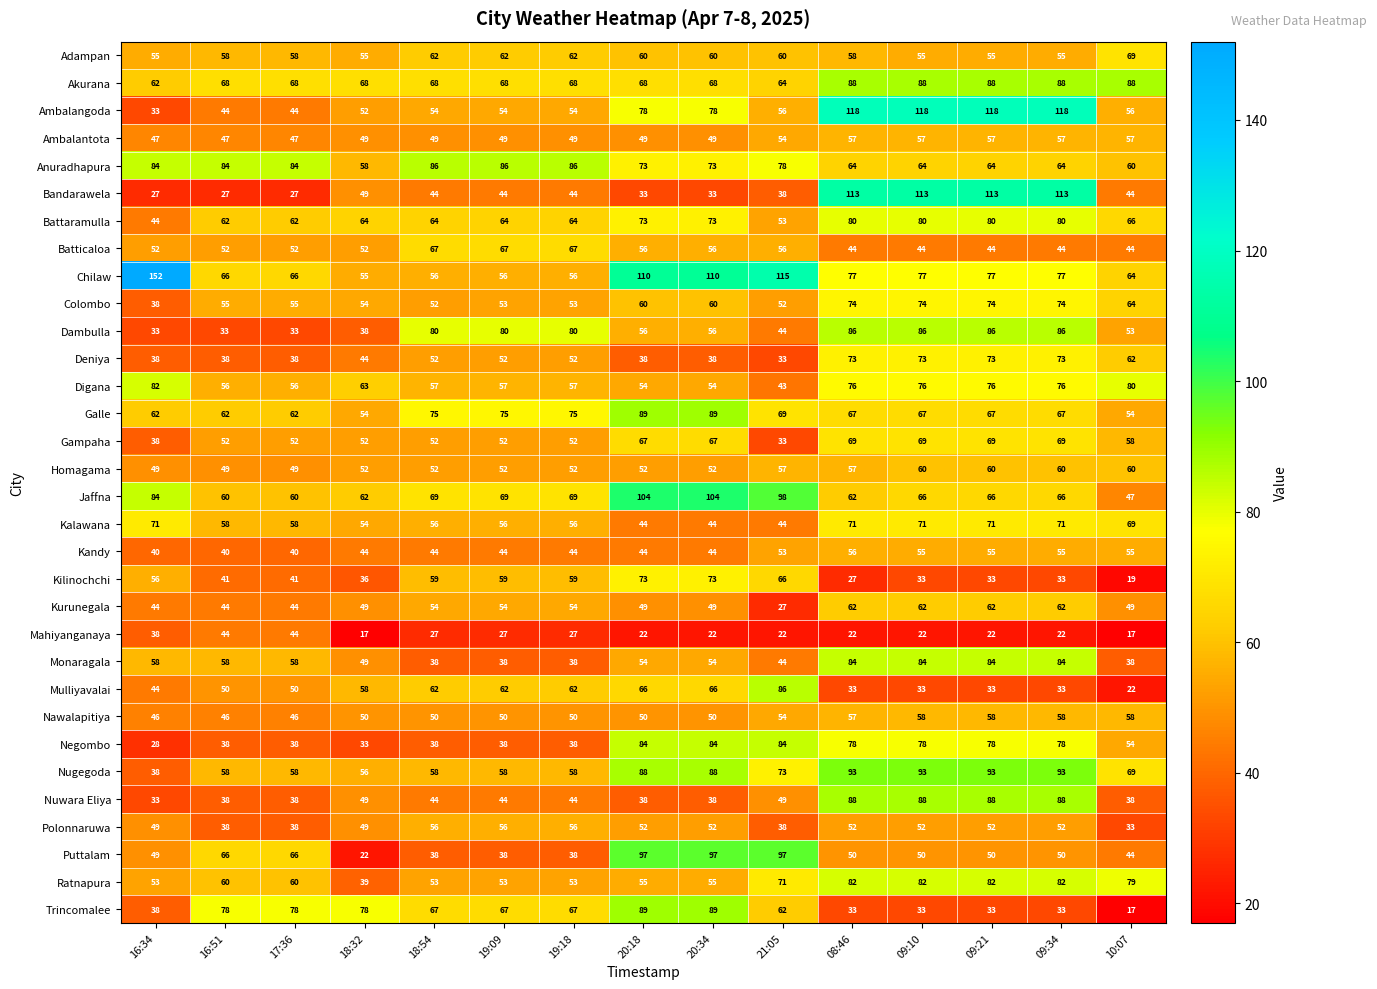

What is the lowest value of the Jaffna series?

47